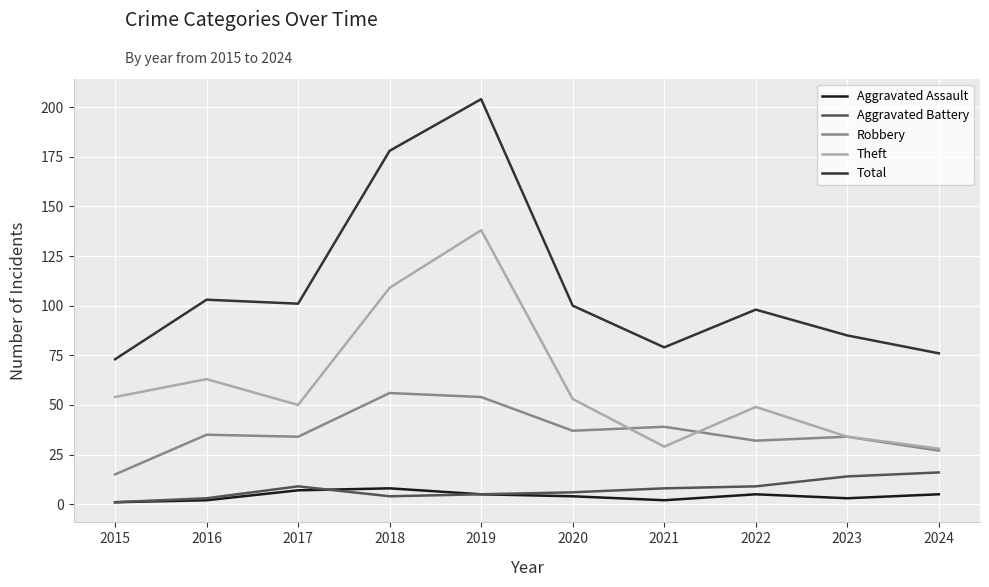

Is the value of Aggravated Battery at 2019 greater than the value of Theft at 2021?

No